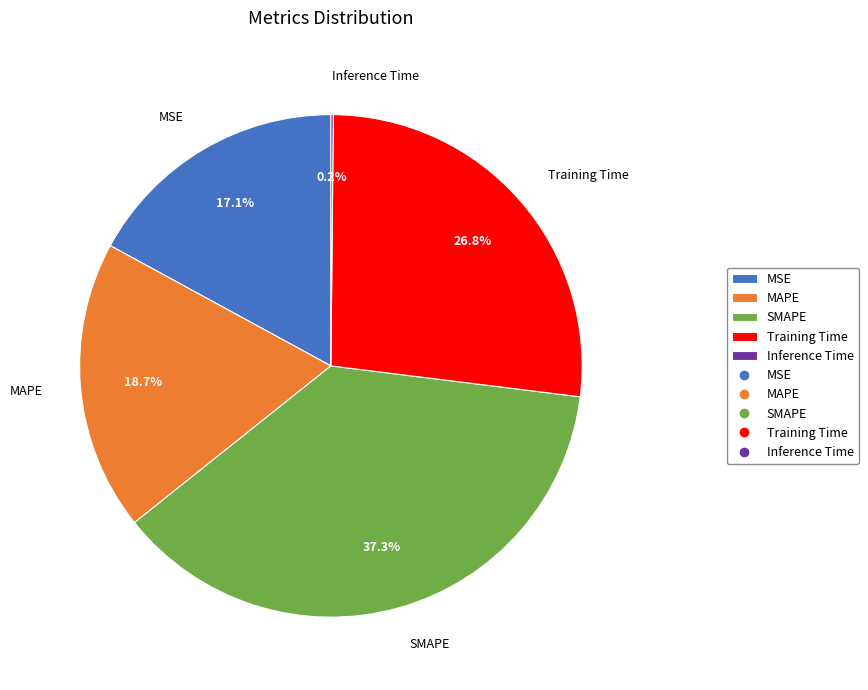

To the nearest percent, what is the difference between the largest and smallest slice percentages?

37%